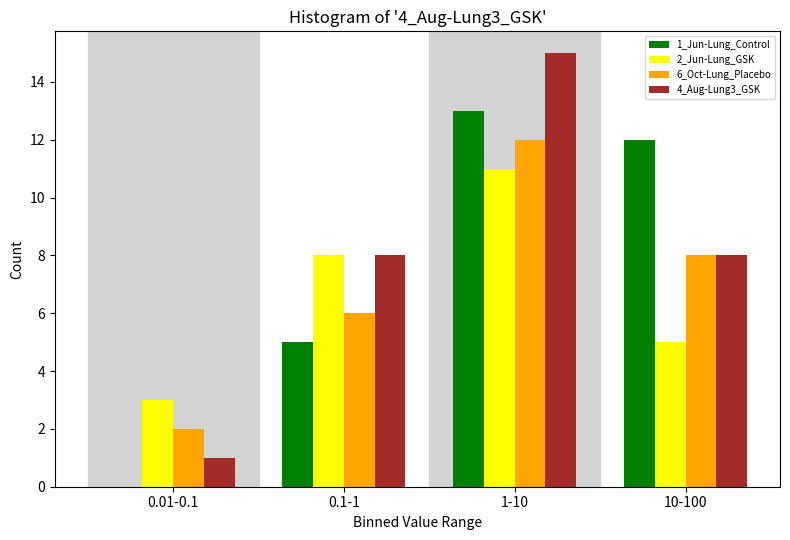

Reading left to right, list all the values displayed in this chart.

1_Jun-Lung_Control: 0.01-0.1=0	0.1-1=5	1-10=13	10-100=12
2_Jun-Lung_GSK: 0.01-0.1=3	0.1-1=8	1-10=11	10-100=5
6_Oct-Lung_Placebo: 0.01-0.1=2	0.1-1=6	1-10=12	10-100=8
4_Aug-Lung3_GSK: 0.01-0.1=1	0.1-1=8	1-10=15	10-100=8